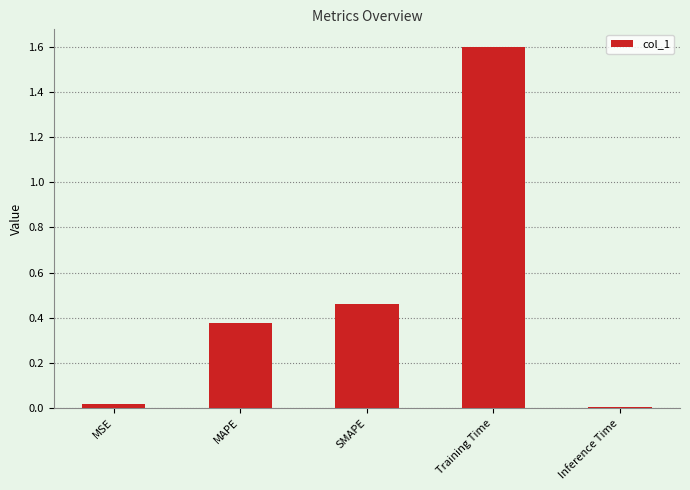

How many data points does each series have?

5